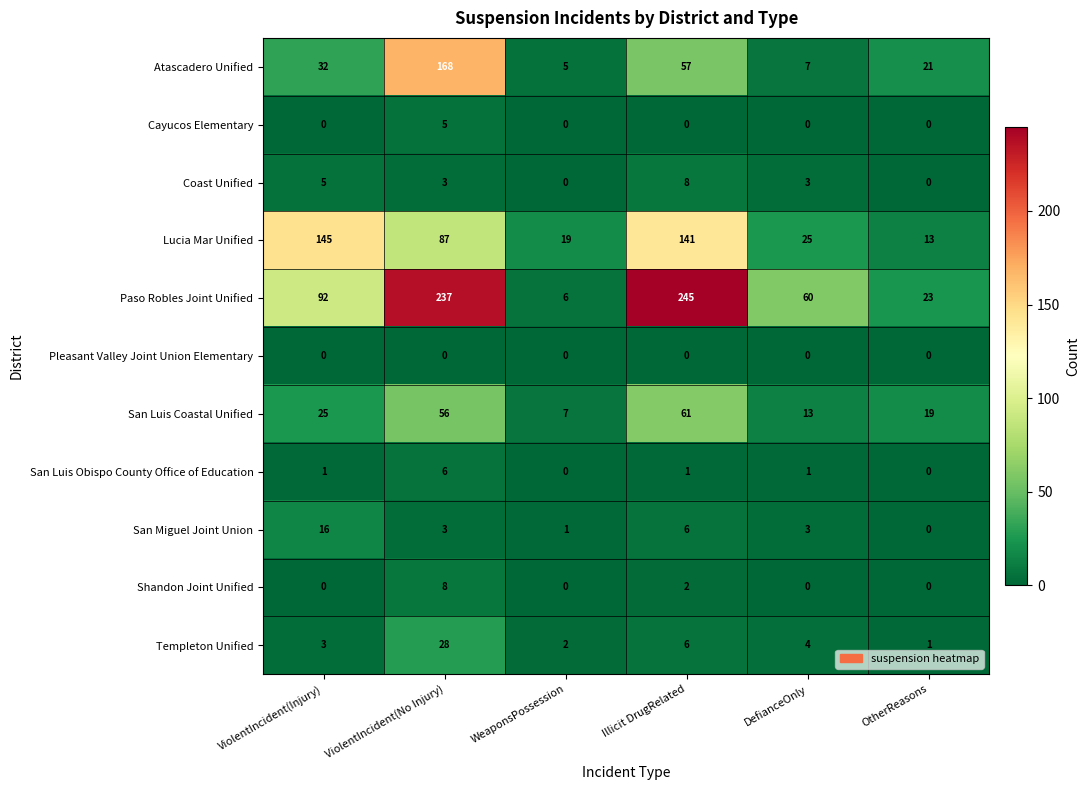

Count the San Luis Obispo County Office of Education values in the range 0 to 1.

5